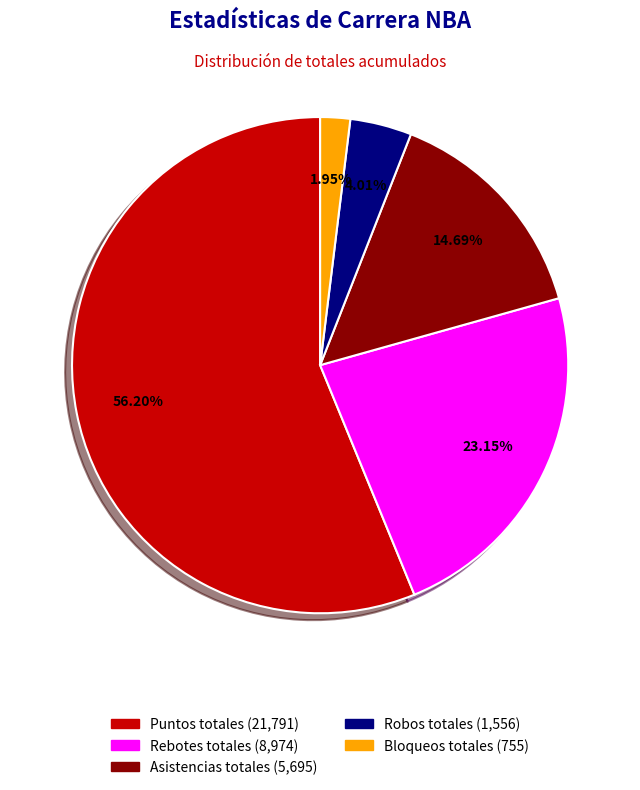

Which slice is the smallest?

Bloqueos totales